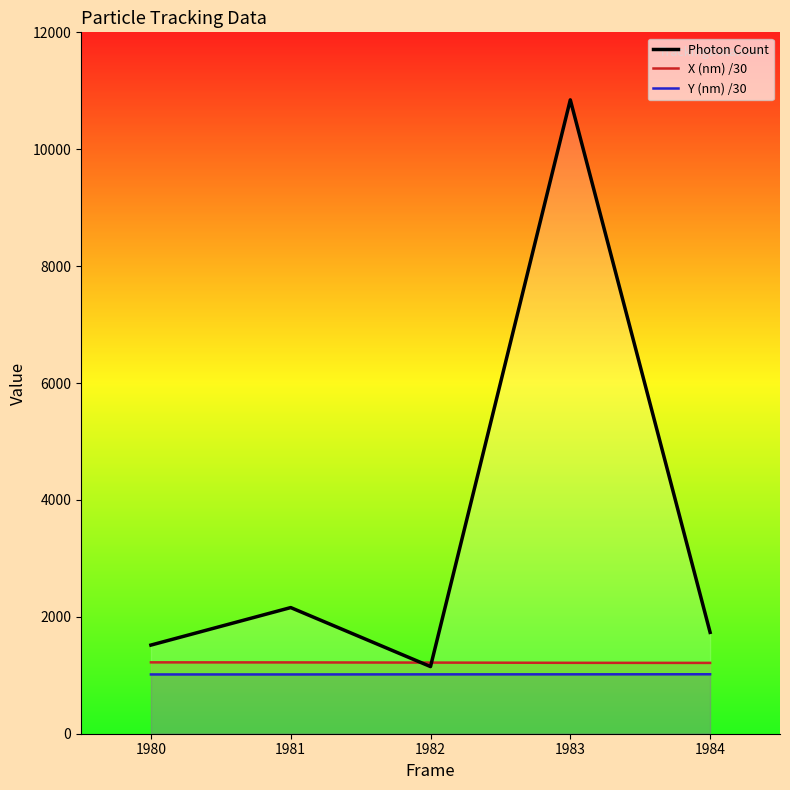

The value of Y (nm) /30 at 1982 is 1458.0. True or false?

False